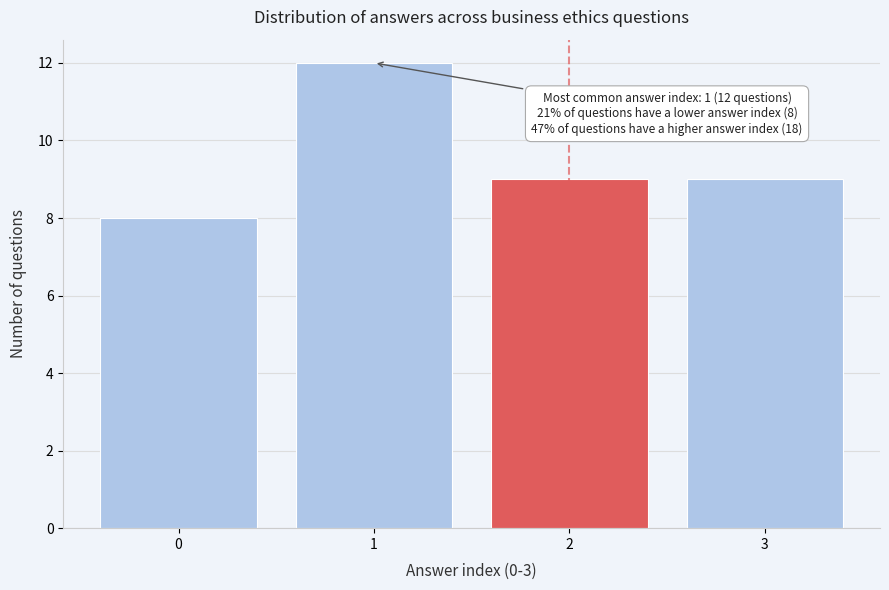

Reading left to right, list all the values displayed in this chart.

8	12	9	9